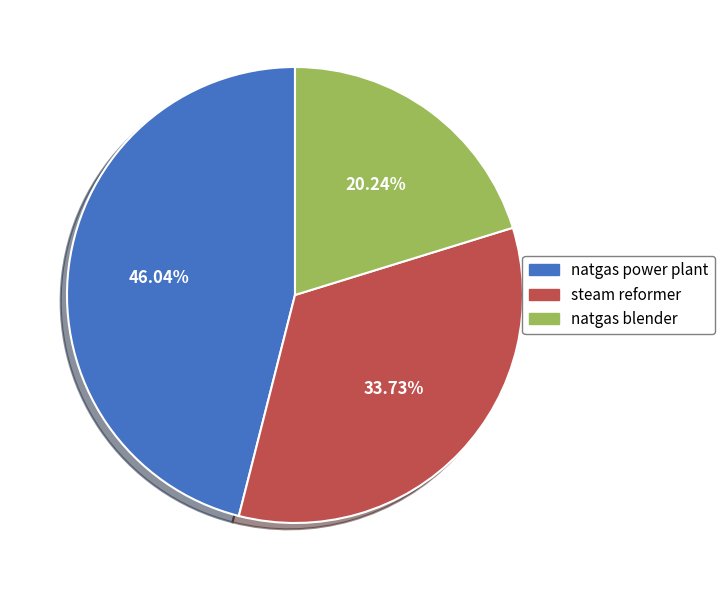

How many slices are in this pie chart?

3